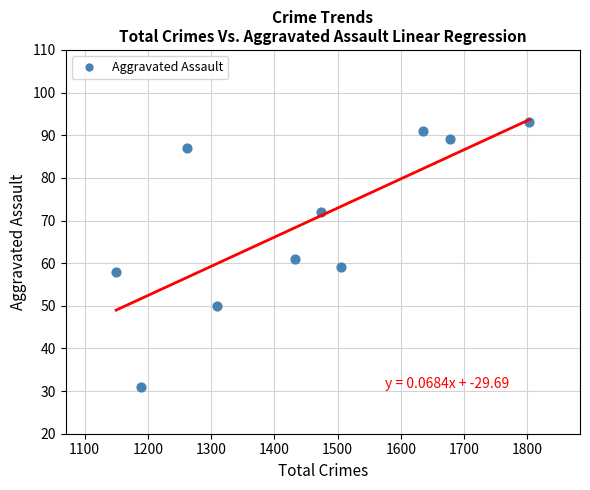

What Y value in the scatter plot is closest to 62?

61